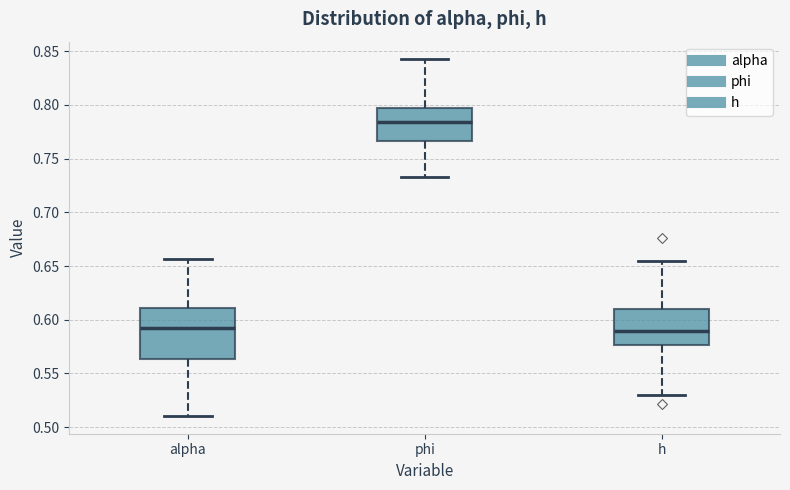

Where does the median line of the box for phi sit on the y-axis? The values are not printed on the chart, so give them approximately, as read against the axis.

0.785